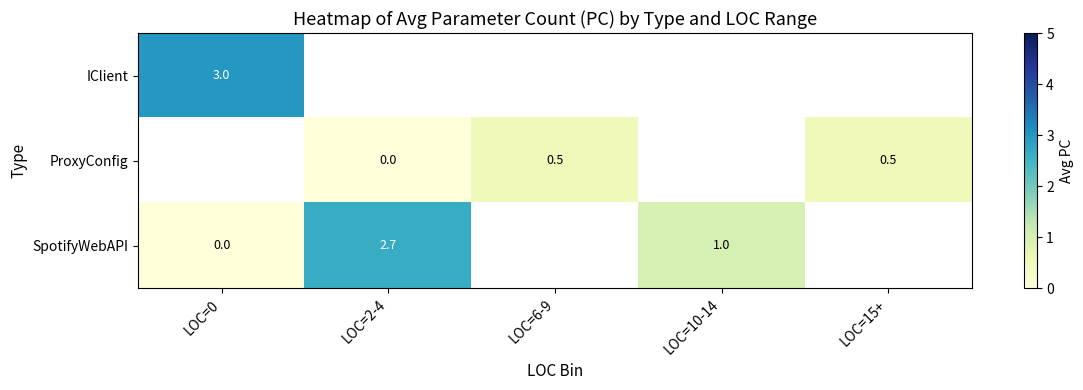

True or false: IClient has a value of 1.5 at LOC=0.

False